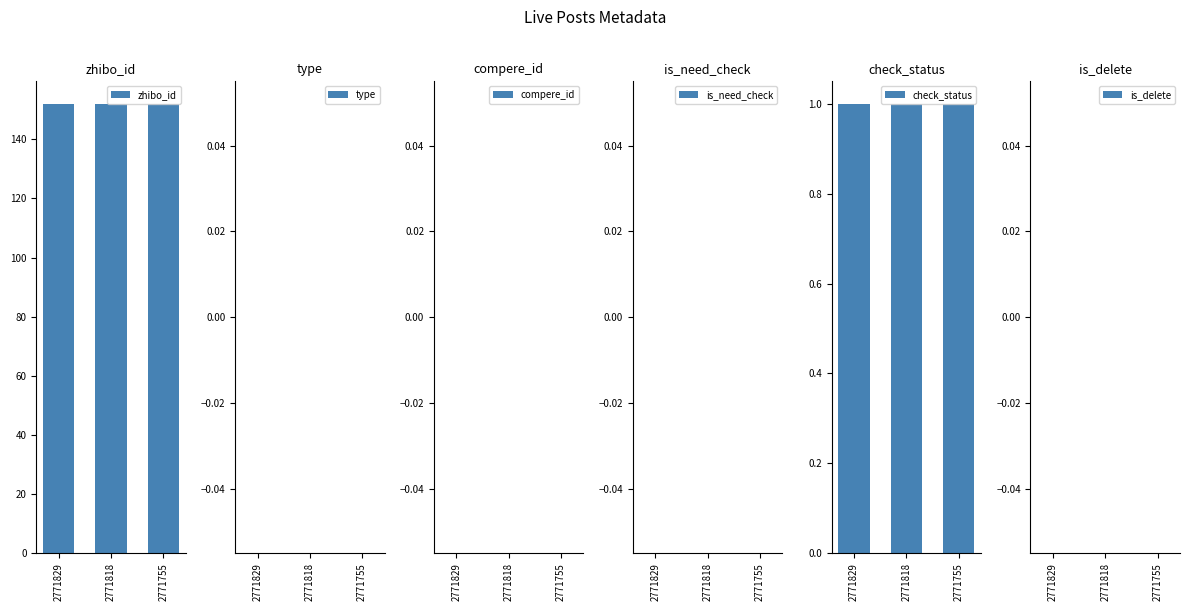

Does the chart contain stacked bars?

No